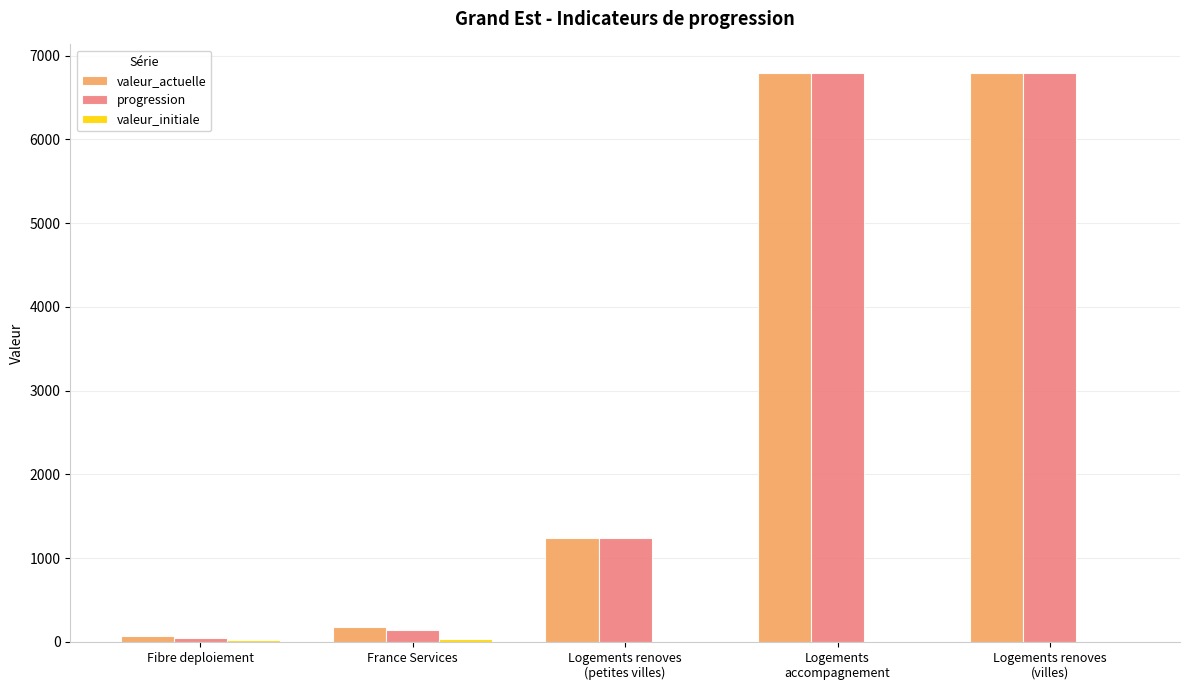

What is the greatest value displayed?

6795